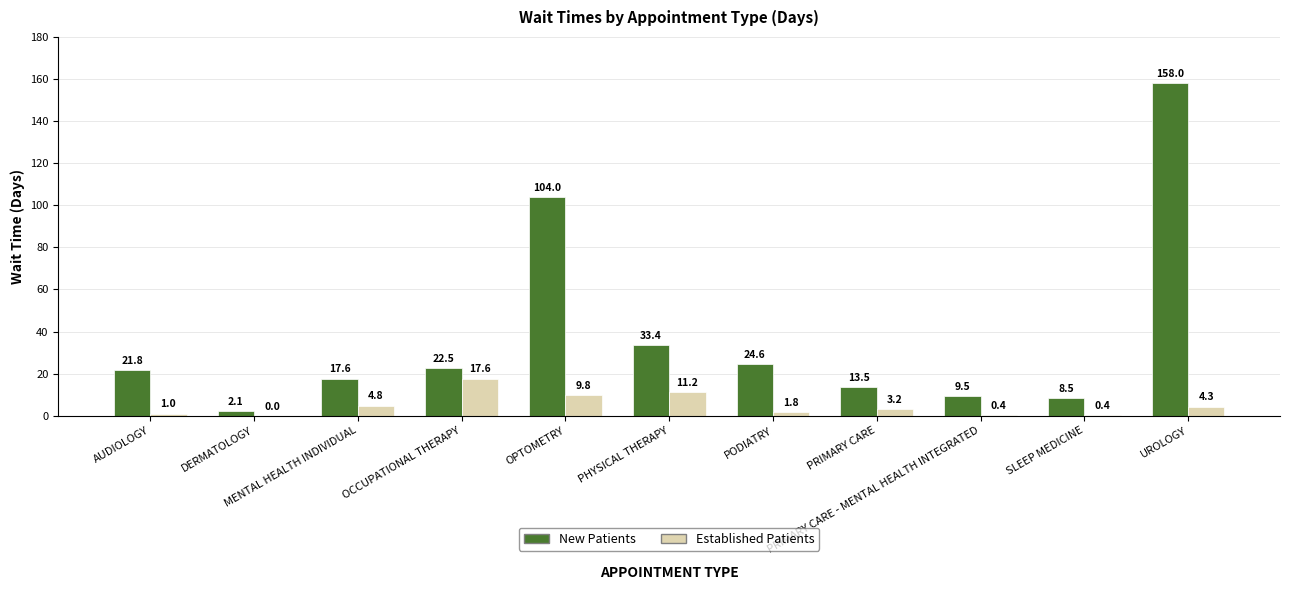

What is the sum of all New Patients values?

415.5